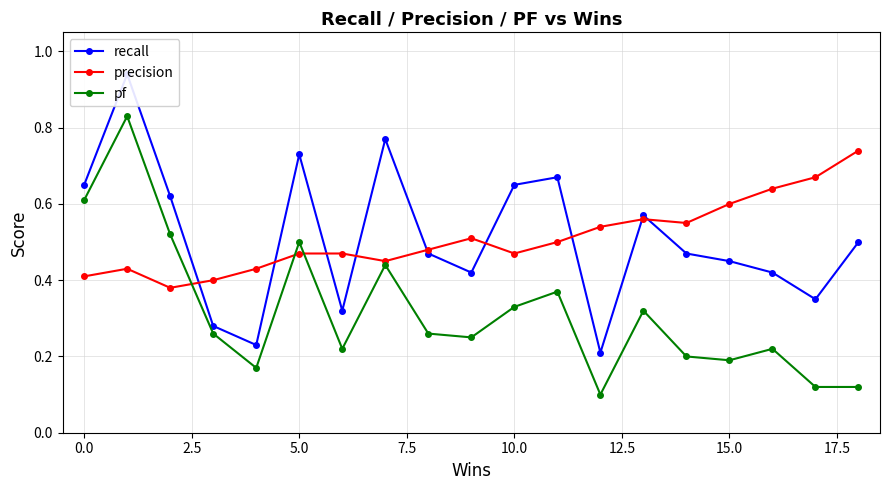

True or false: recall and pf cross at least once.

False